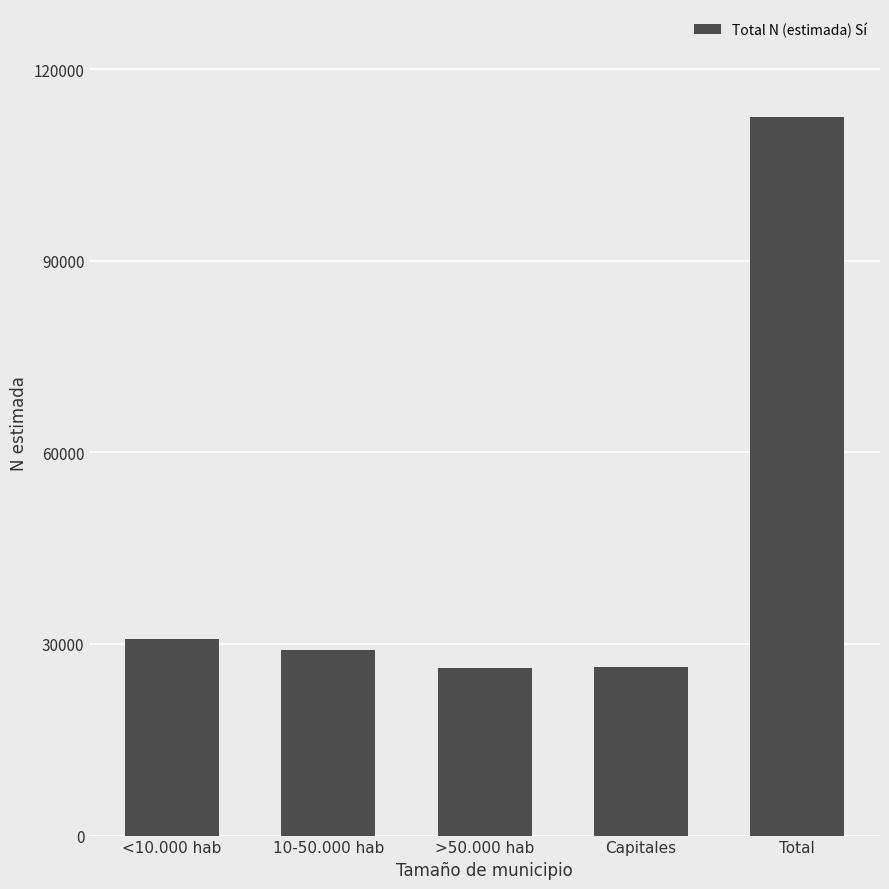

The chart shows a value of 29046 at 10-50.000 hab. True or false?

True